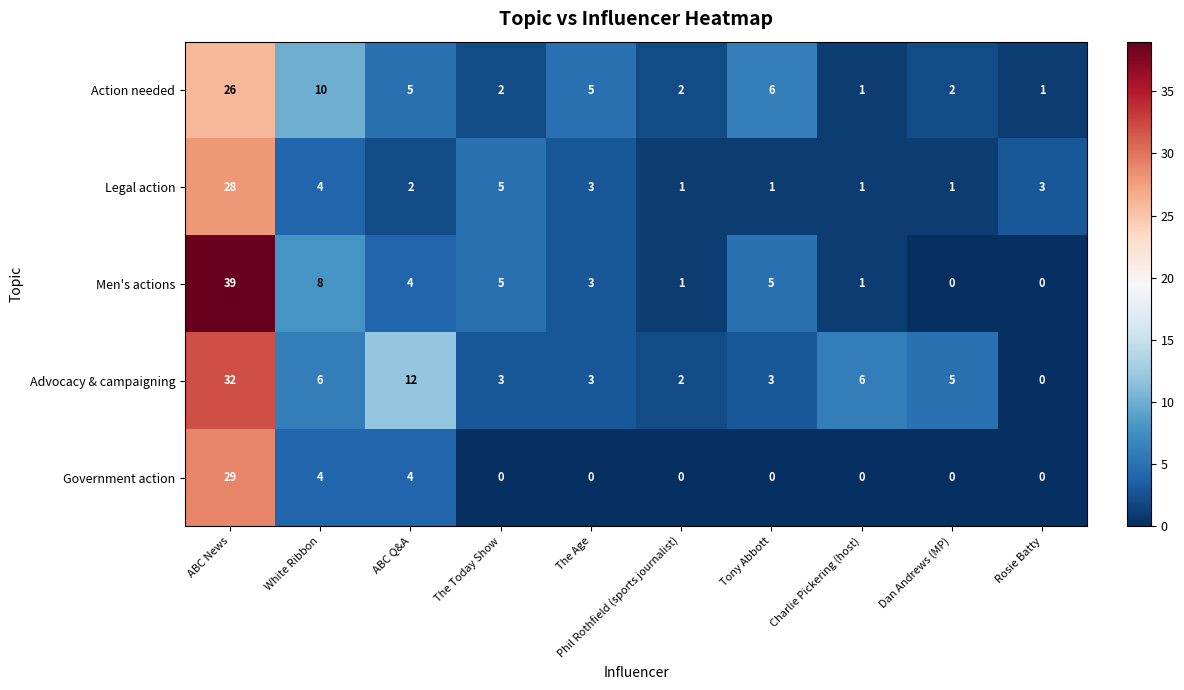

What is the difference between the second highest and second lowest values in the Action needed series?

9